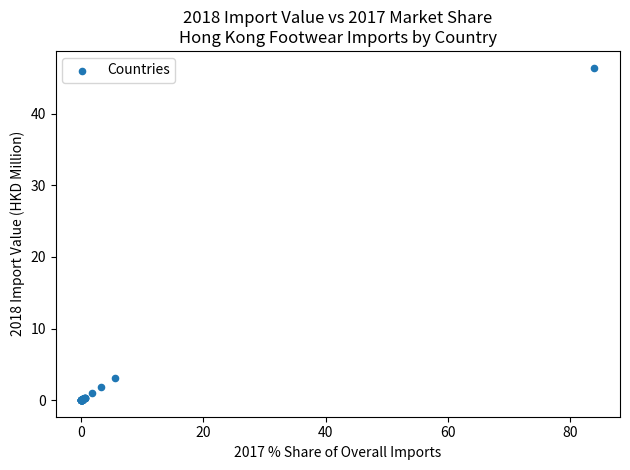

What Y value in the scatter plot is closest to 23?

3.1